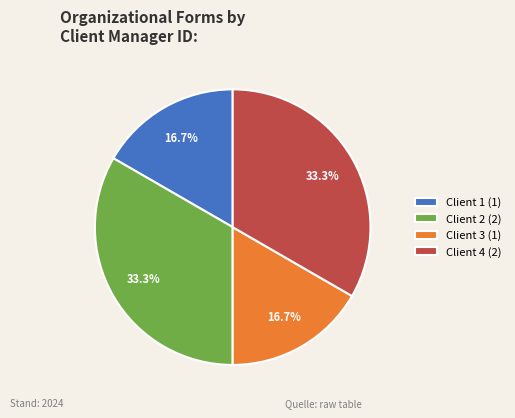

Approximately how many times larger is the value at Client 3 (1) compared to Client 2 (2)?

0.5